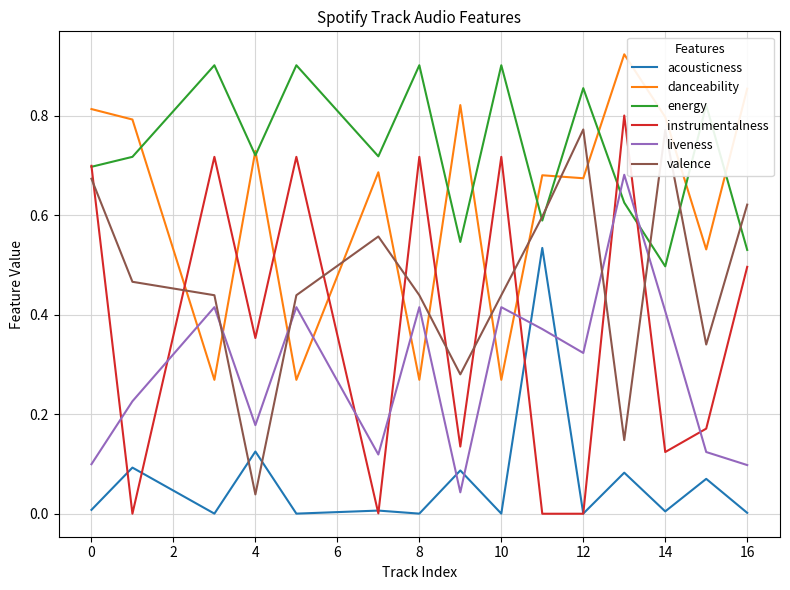

Which series has the largest total across all categories?

energy